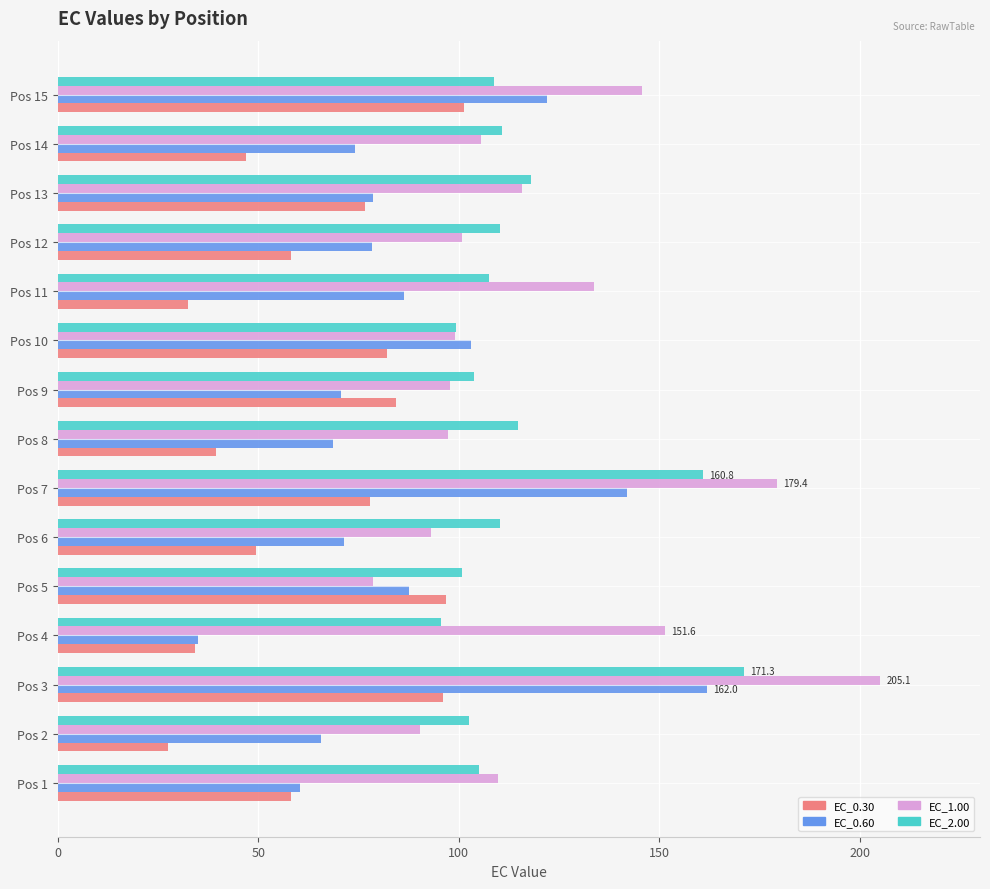

Which series has the largest total across all categories?

EC_1.00